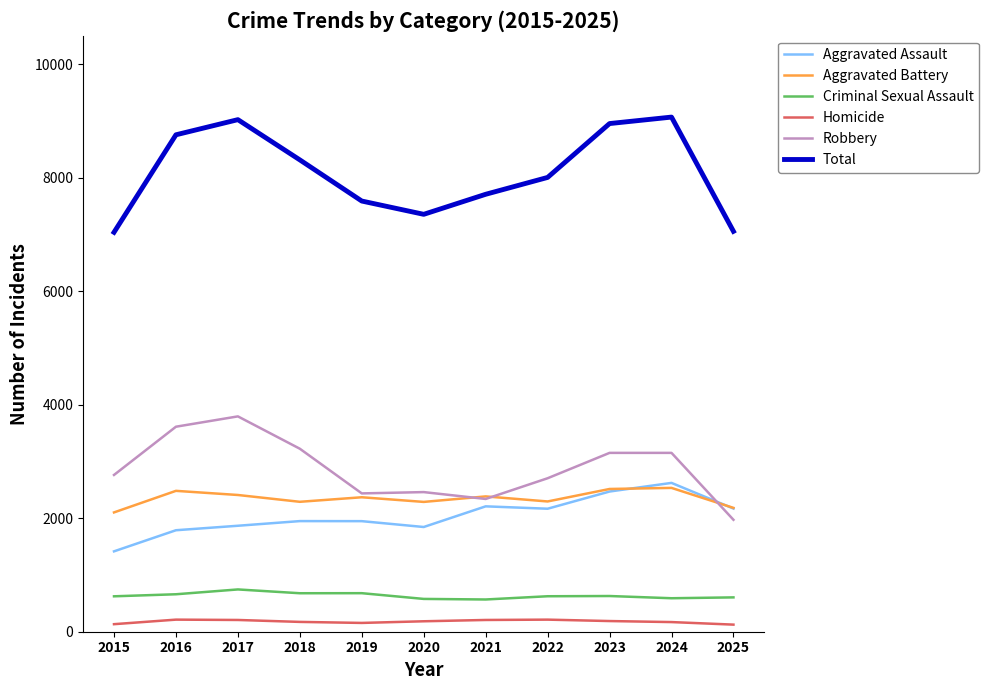

True or false: Aggravated Assault and Homicide cross at least once.

False